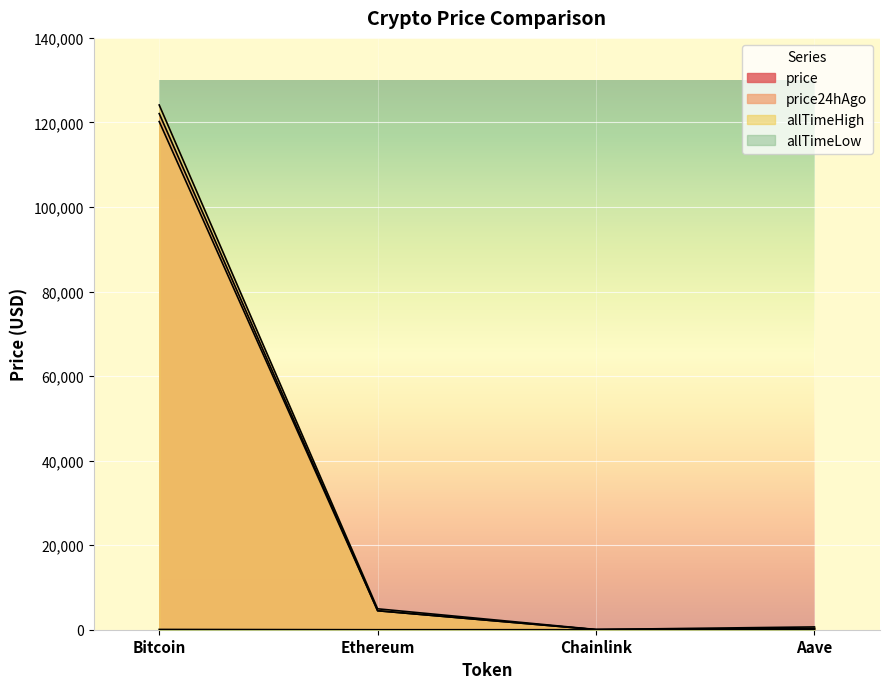

List the series in order of their peak value, highest first.

allTimeHigh, price, price24hAgo, allTimeLow